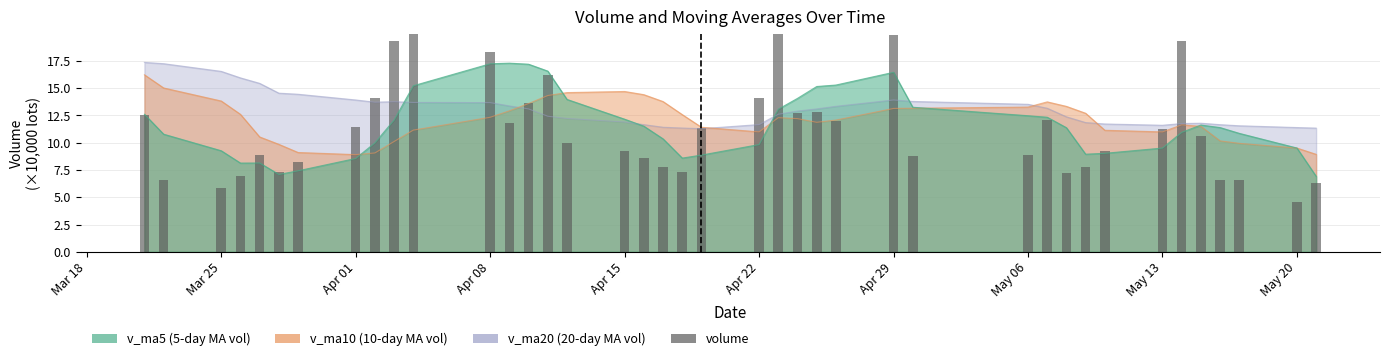

How many values exceed 10?

20